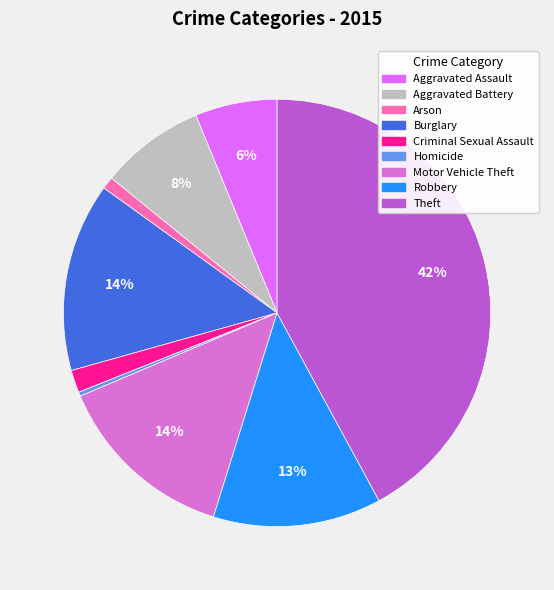

What is the largest slice in the pie chart?

Theft